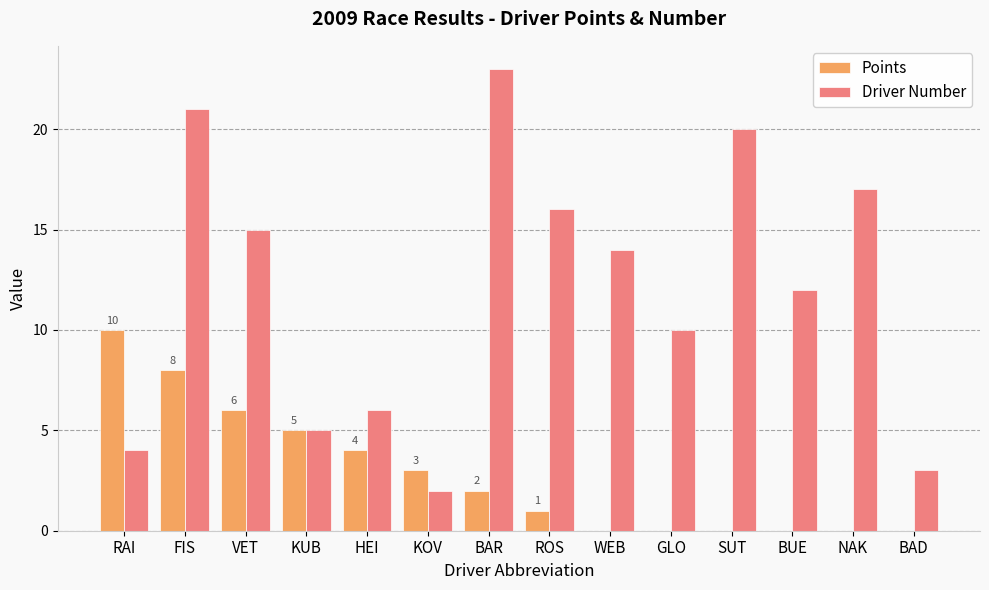

Which series changed the most between KOV and BAD?

Points